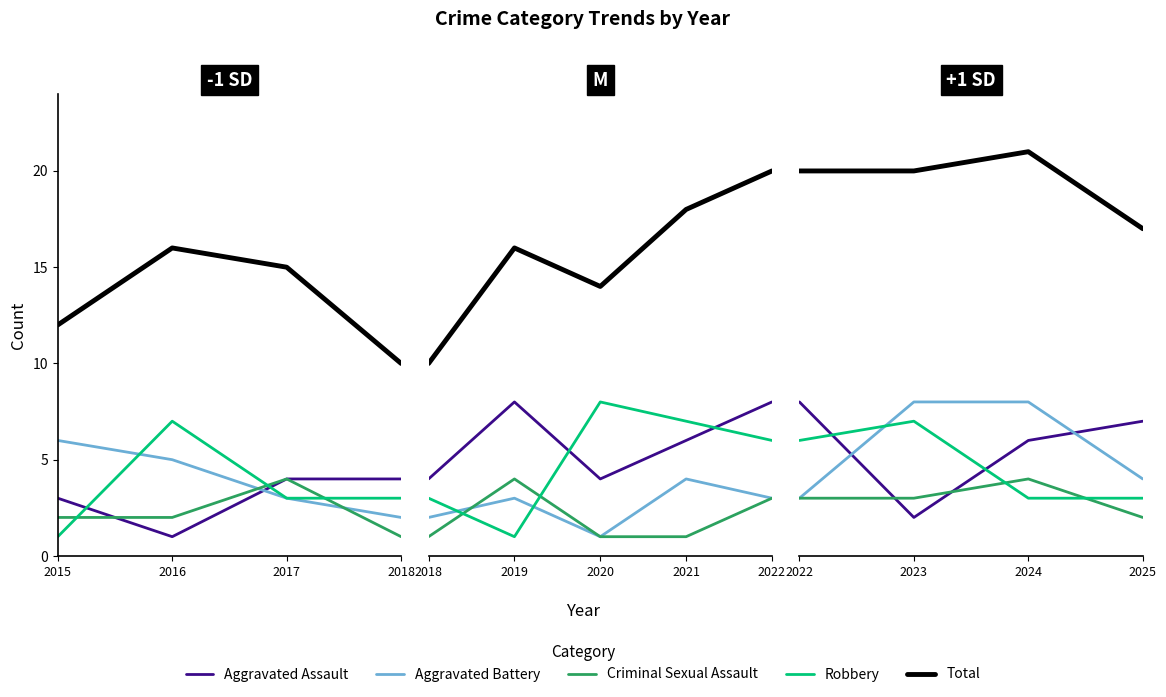

How many lines are shown in the chart?

5